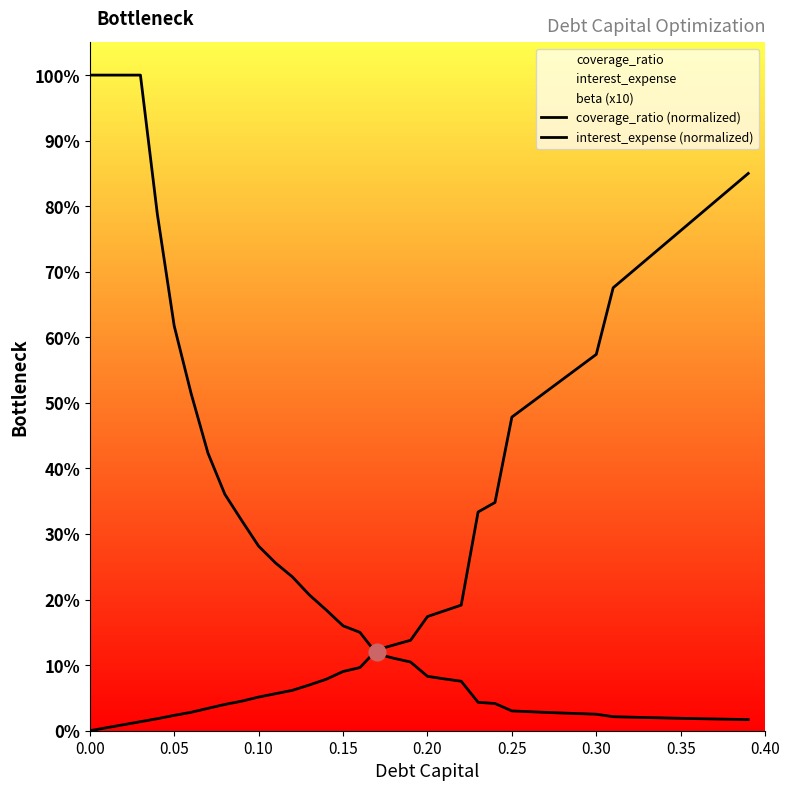

Reading left to right, extract all data points from this chart.

coverage_ratio (normalized): 100.0	100.0	100.0	100.0	78.8	61.8	51.5	42.3	36.1	32.1	28.2	25.6	23.5	20.7	18.4	16.0	15.0	11.7	11.1	10.5	8.3	7.9	7.5	4.3	4.2	3.0	2.9	2.8	2.7	2.6	2.5	2.1	2.1	2.0	2.0	1.9	1.8	1.8	1.7	1.7
interest_expense (normalized): 0.0	0.5	0.9	1.4	1.8	2.3	2.8	3.4	4.0	4.5	5.1	5.6	6.2	7.0	7.8	9.0	9.6	12.3	13.1	13.8	17.4	18.3	19.2	33.4	34.8	47.8	49.8	51.7	53.6	55.5	57.4	67.6	69.7	71.9	74.1	76.3	78.5	80.6	82.8	85.0